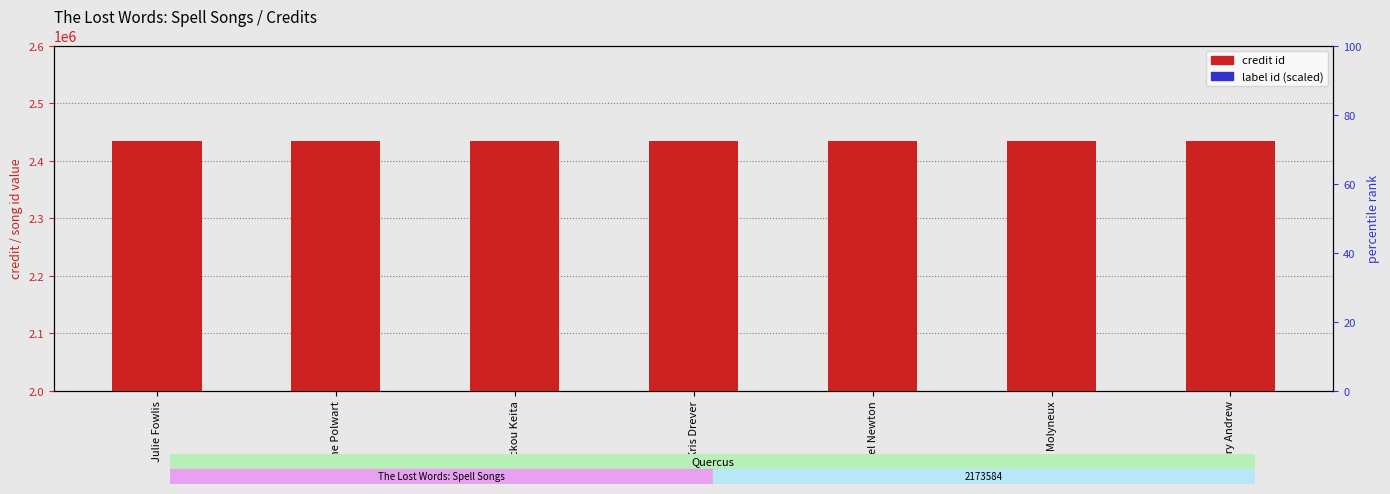

What is the label of the 7th bar from the left?

Kerry Andrew